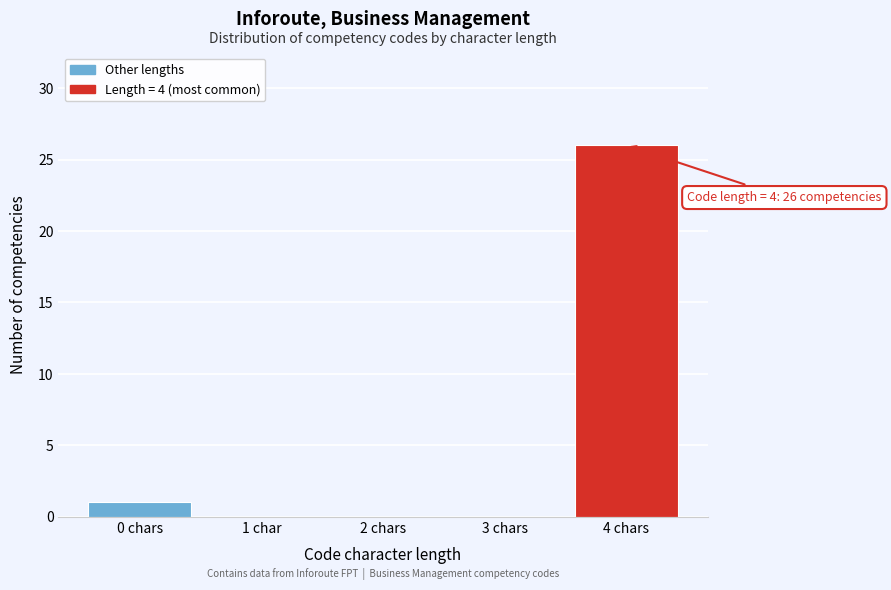

Reading right to left, what are all the values shown in this chart?

4 chars=26	3 chars=0	2 chars=0	1 char=0	0 chars=1